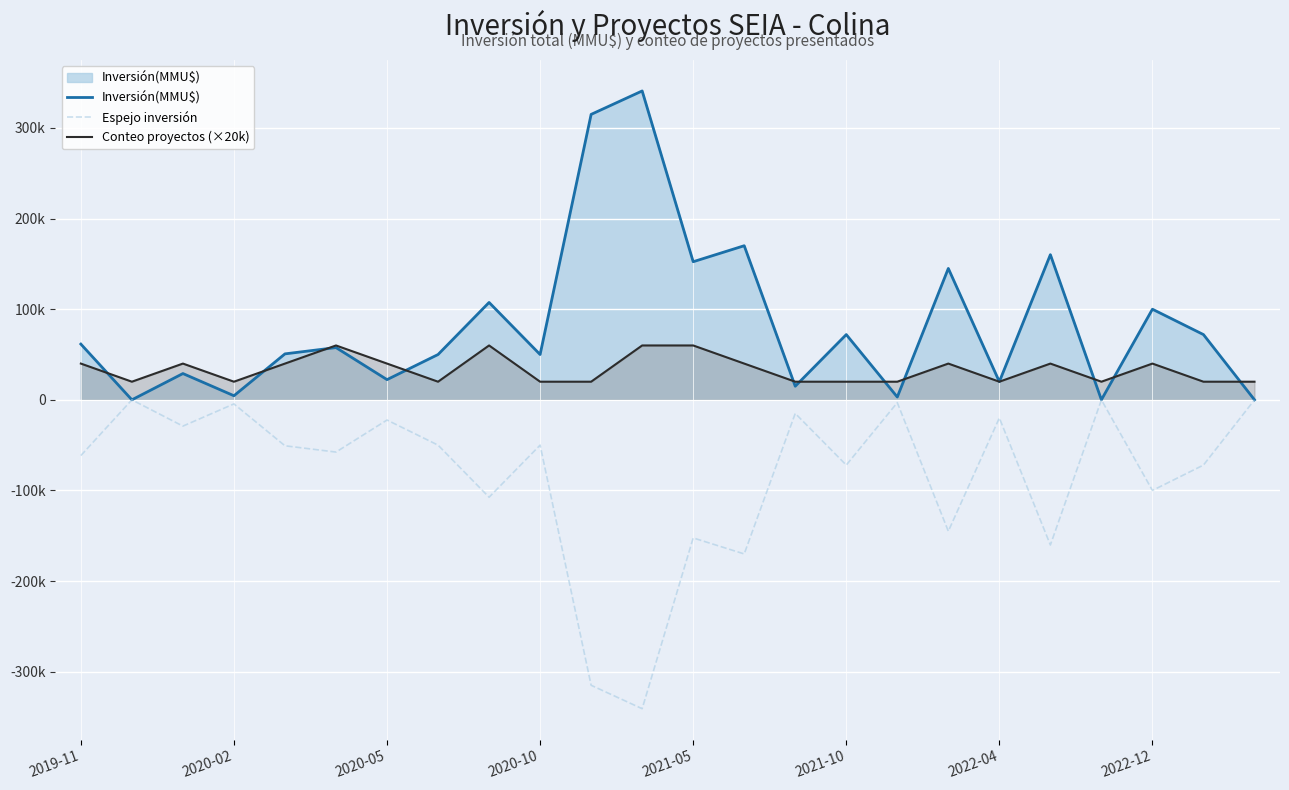

True or false: Inversión(MMU$) has a value of 170059 at 13.

True